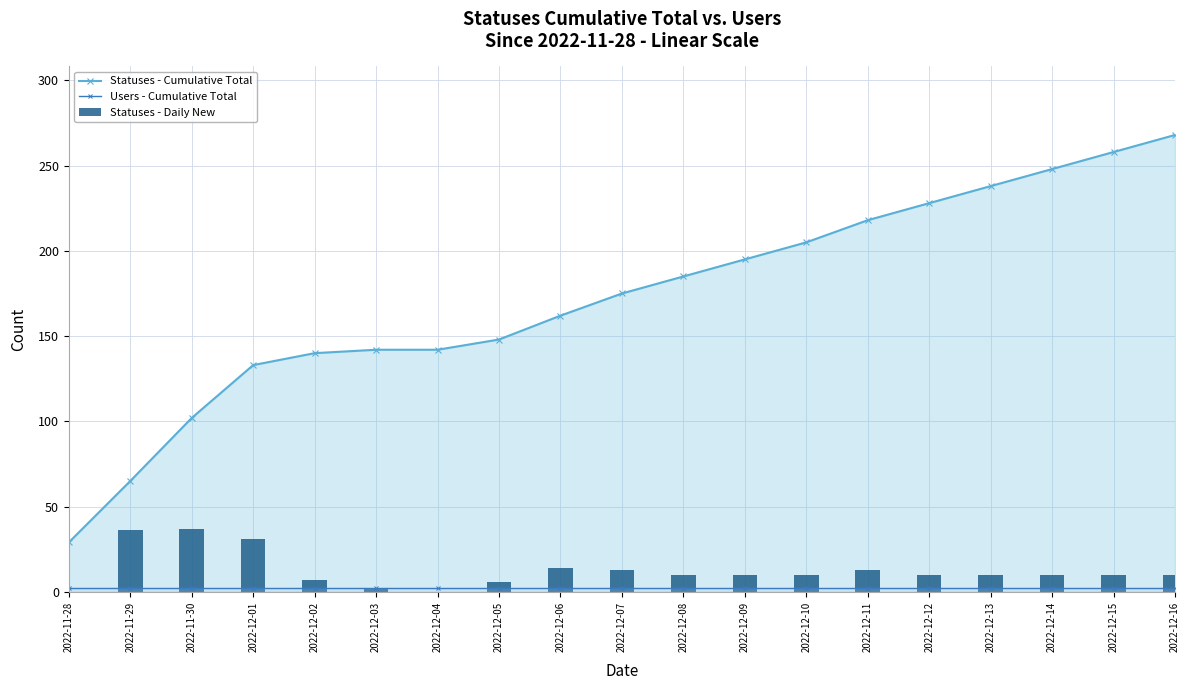

How many categories are shown in the chart?

19